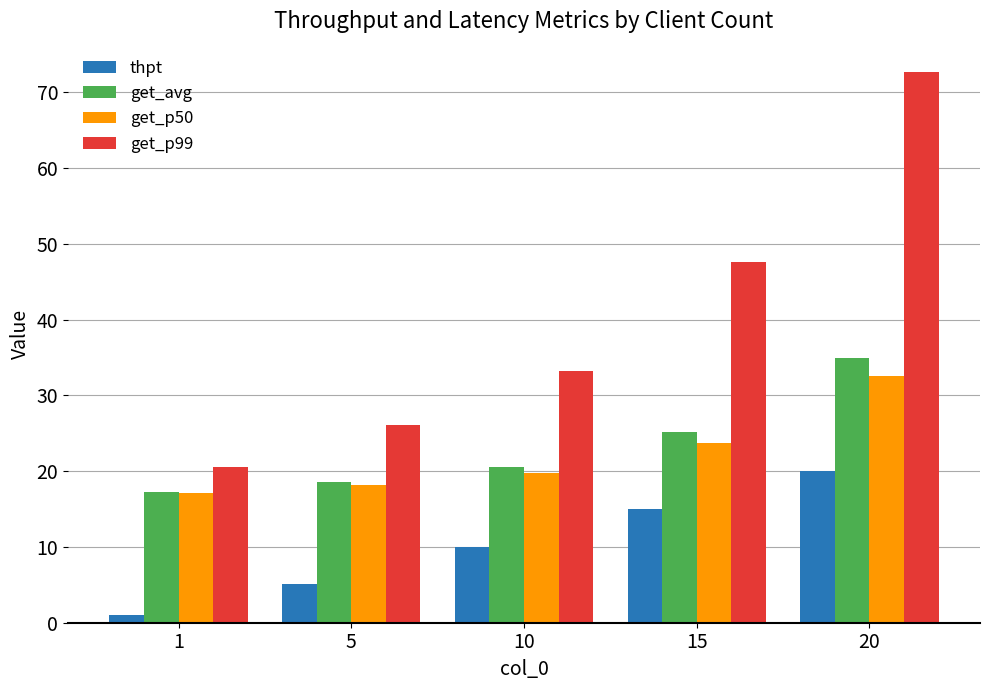

What are all the series names shown in the legend?

thpt, get_avg, get_p50, get_p99